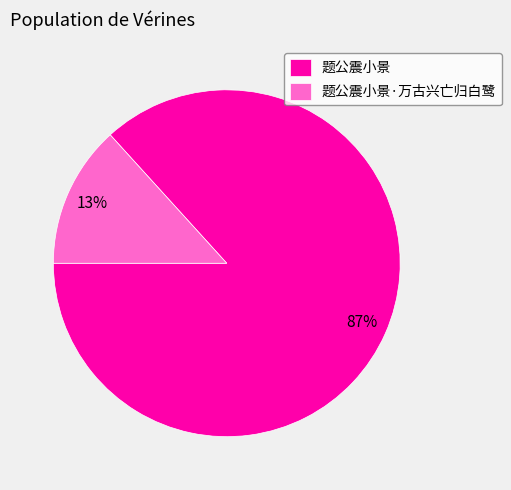

Combined, do 题公震小景·万古兴亡归白鹭 and 题公震小景 account for over 50%?

Yes